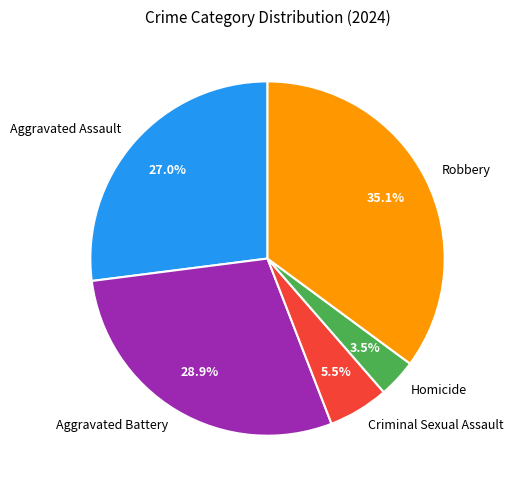

Which category has the smallest portion of the pie?

Homicide